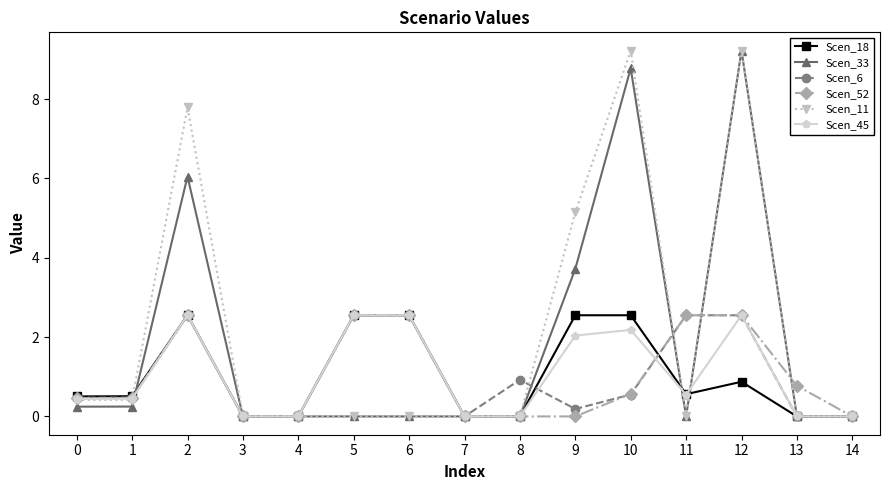

True or false: Scen_33 has a value of -6.4 at 8.

False